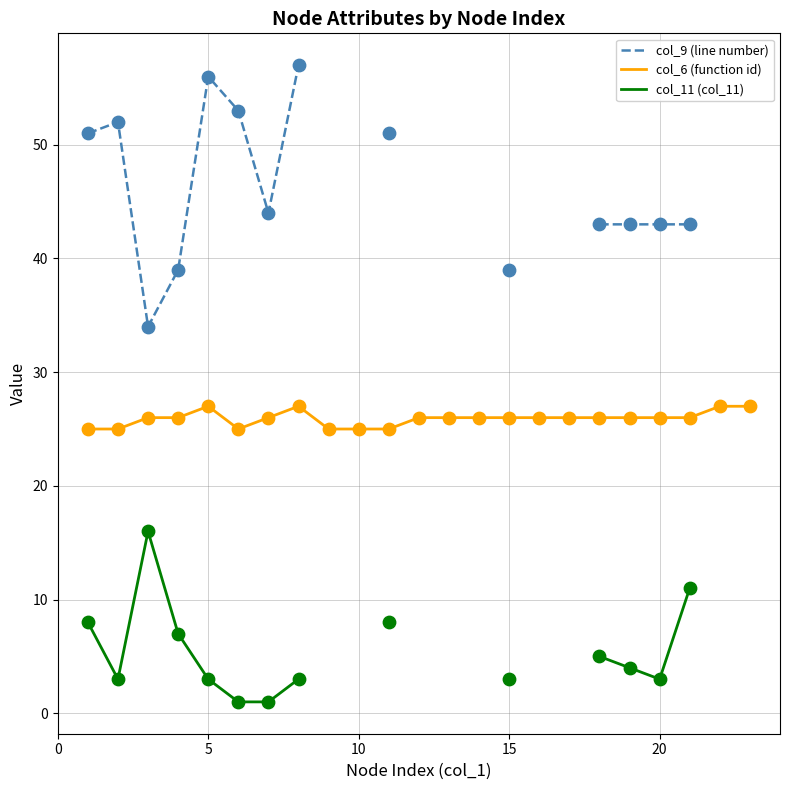

Which series reaches the maximum Y coordinate?

col_9 (line number)